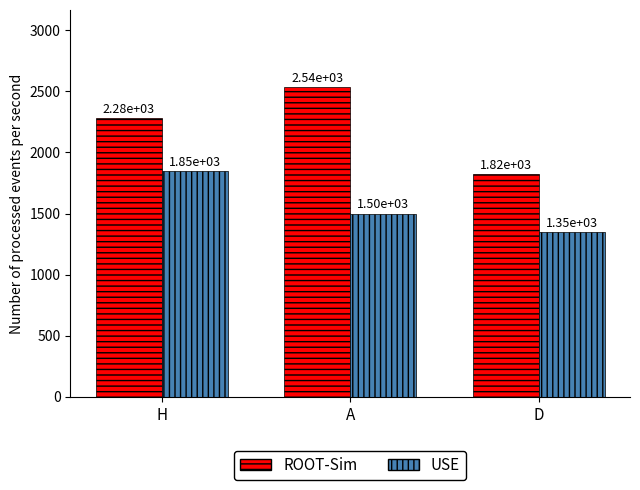

At which label is USE closest to 1599?

A